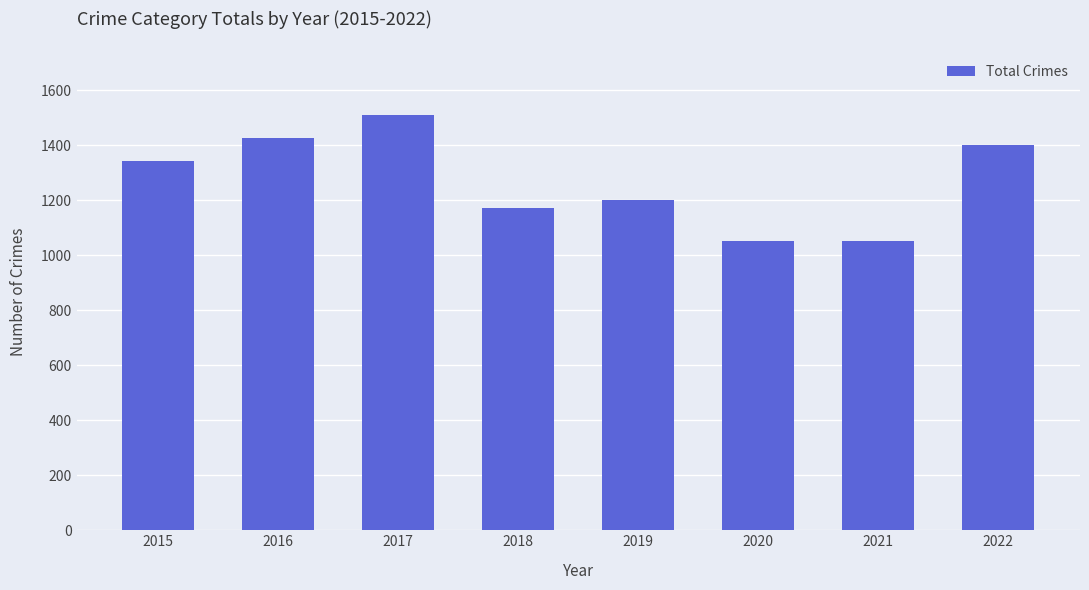

What is the average value?

1269